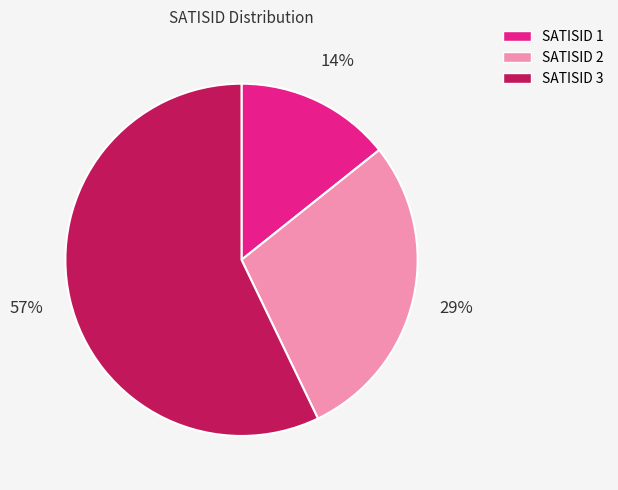

To the nearest percent, what is the average slice percentage?

33%